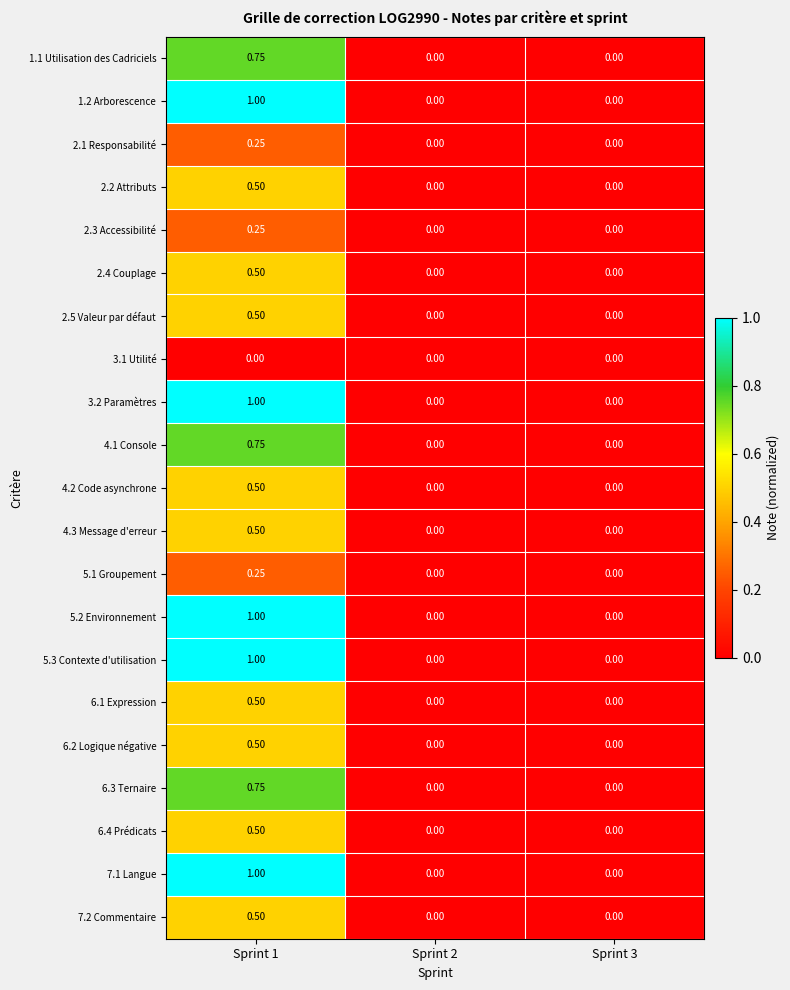

Is the value of 3.2 Paramètres at Sprint 1 greater than the value of 7.1 Langue at Sprint 2?

Yes